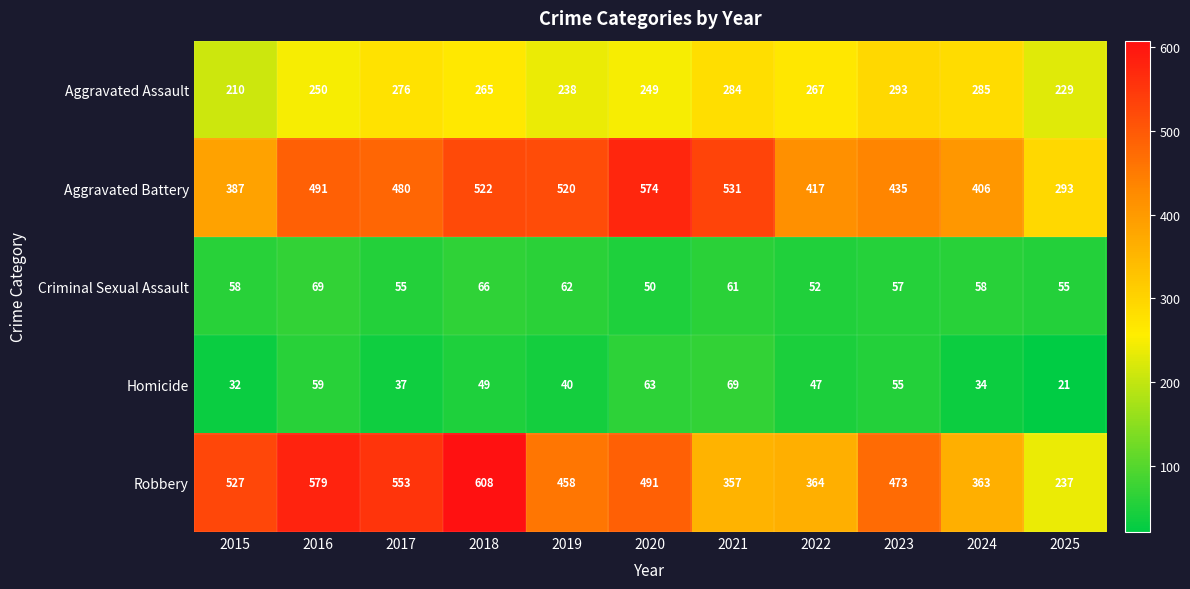

Rank the series at 2018 from highest to lowest value.

Robbery, Aggravated Battery, Aggravated Assault, Criminal Sexual Assault, Homicide